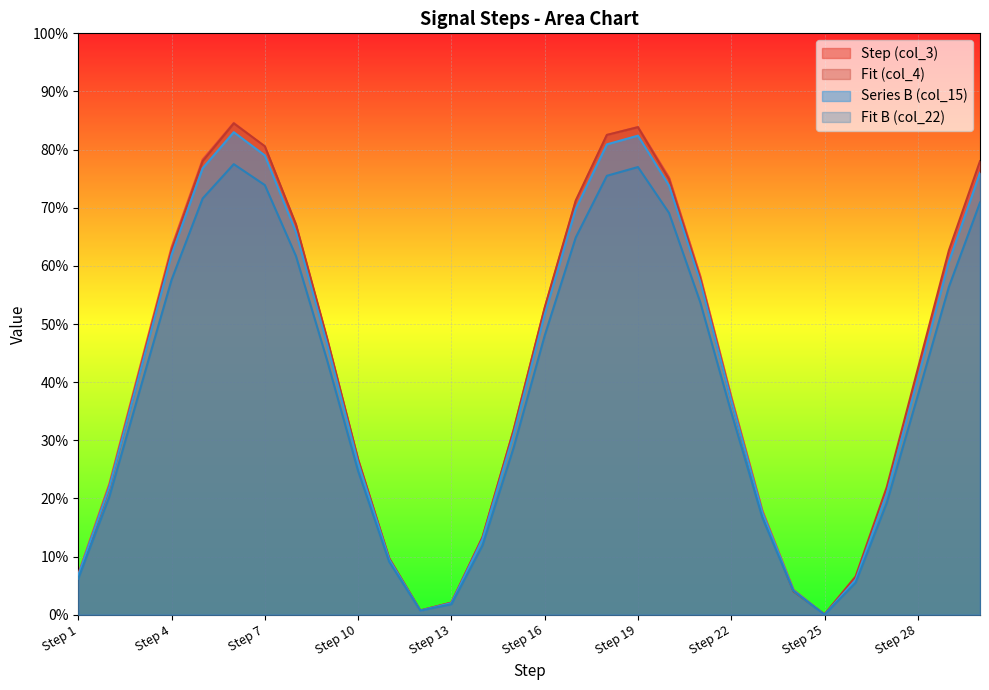

List the labels in order of Fit (col_4) value, largest first.

Step 6, Step 19, Step 18, Step 7, Step 5, Step 30, Step 20, Step 17, Step 8, Step 4, Step 29, Step 21, Step 16, Step 9, Step 3, Step 28, Step 22, Step 15, Step 10, Step 2, Step 27, Step 23, Step 14, Step 11, Step 26, Step 1, Step 24, Step 13, Step 12, Step 25